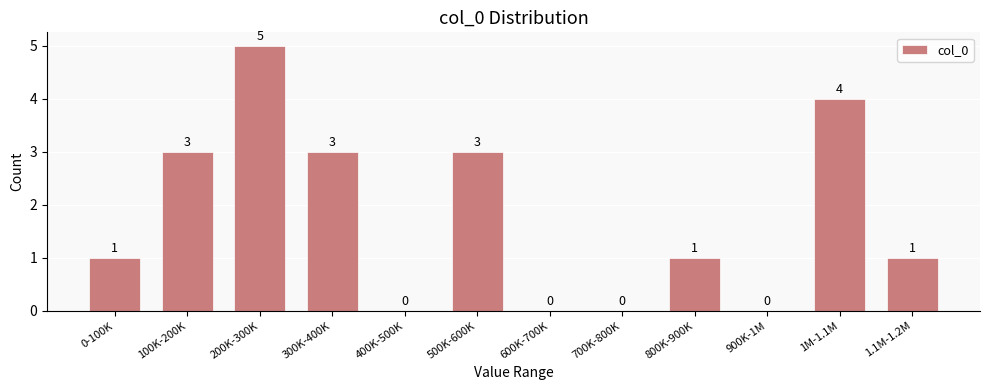

Reading right to left, list all the values displayed in this chart.

1.1M-1.2M=1	1M-1.1M=4	900K-1M=0	800K-900K=1	700K-800K=0	600K-700K=0	500K-600K=3	400K-500K=0	300K-400K=3	200K-300K=5	100K-200K=3	0-100K=1